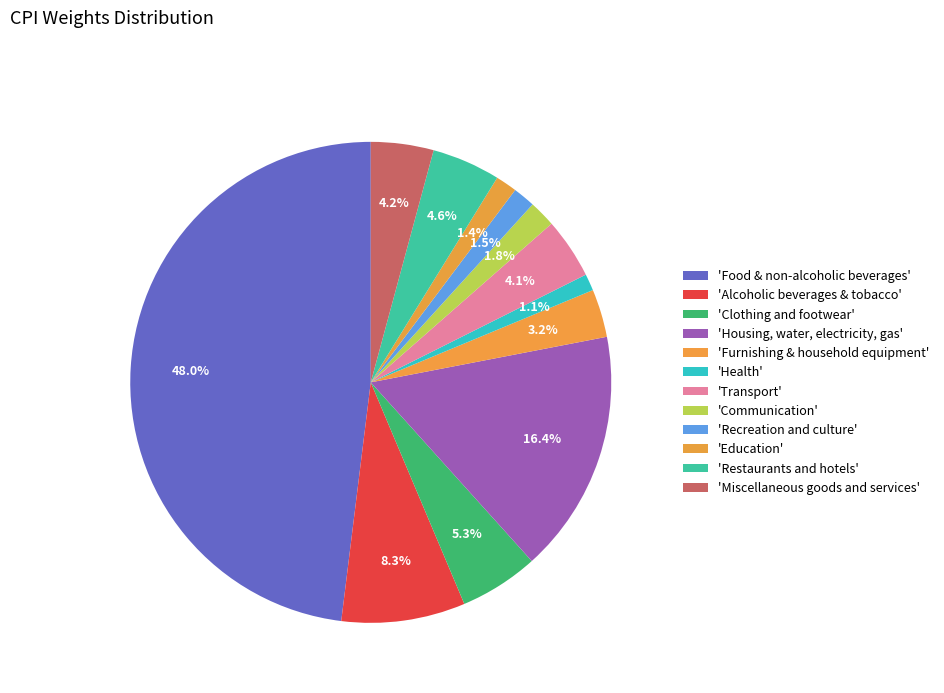

Which slice is the smallest?

Health